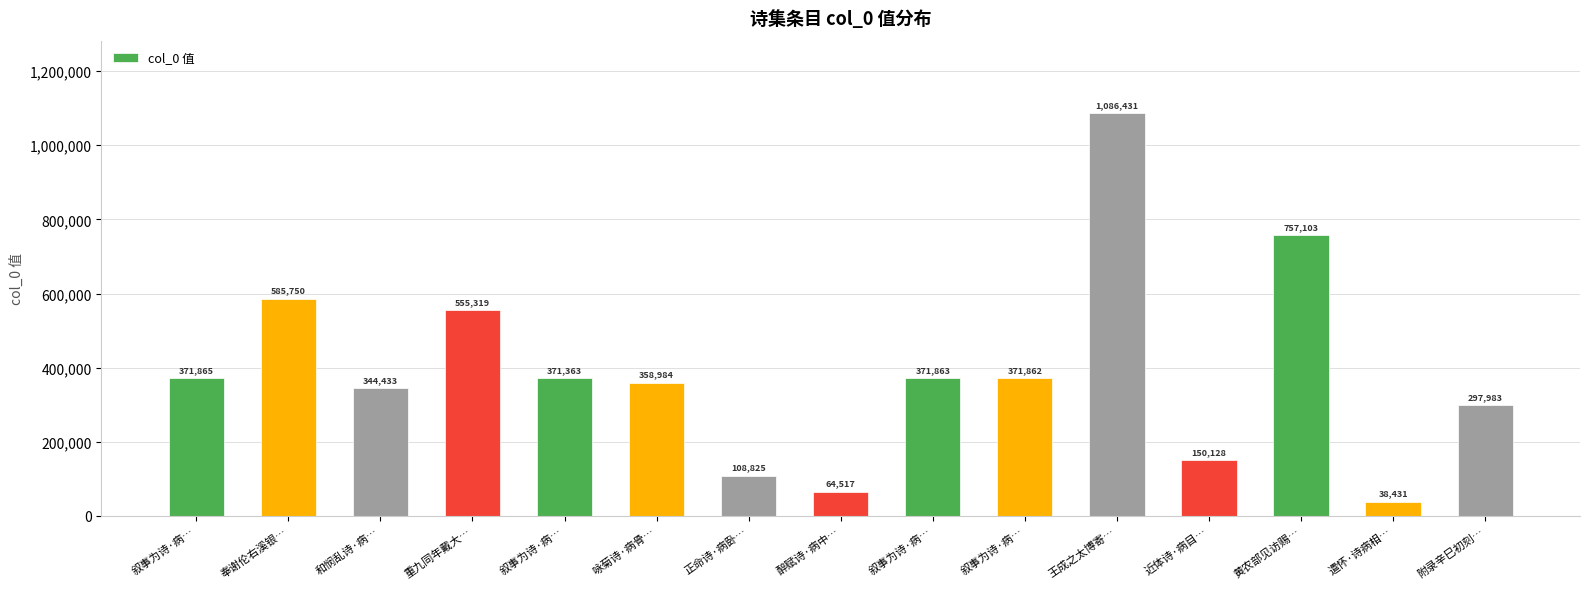

Count the number of data series in this chart.

1